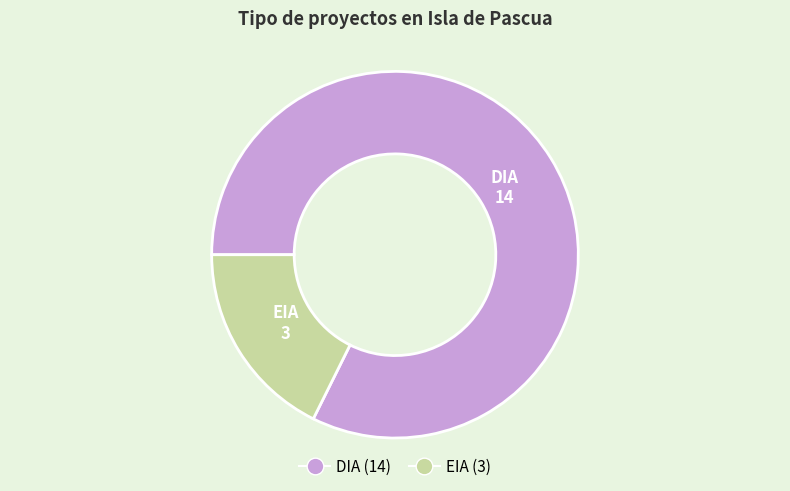

Which slice is the largest?

DIA